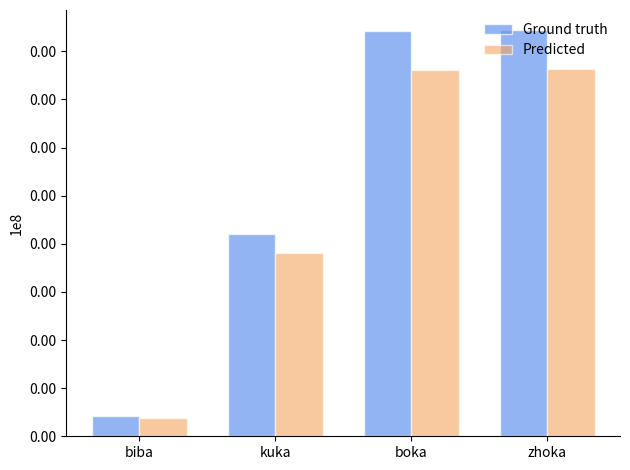

What are all the series names shown in the legend?

Ground truth, Predicted